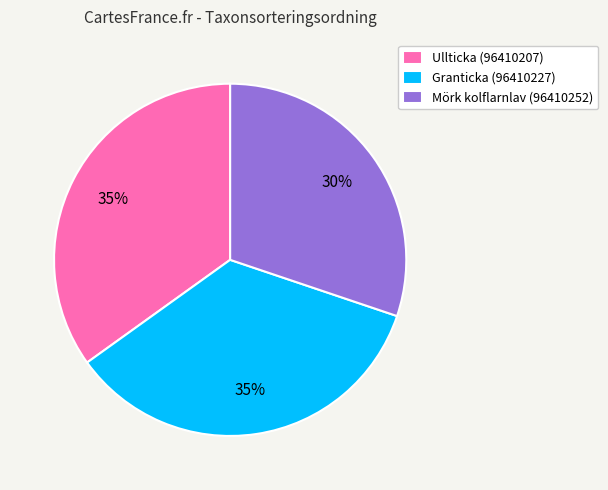

Is the sum of Ullticka (96410207) and Granticka (96410227) greater than half?

Yes